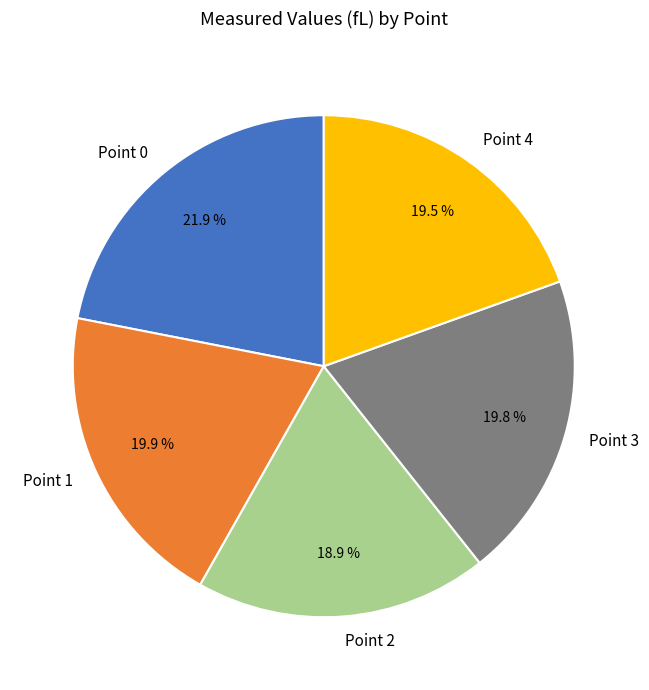

Is it true that Point 2 is 24% of the pie?

False